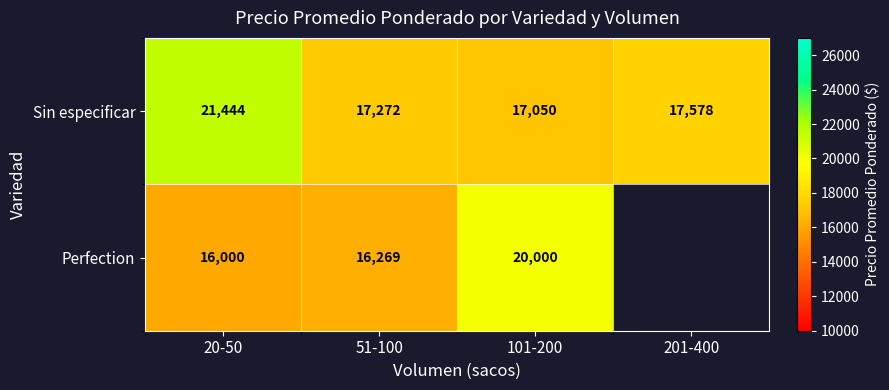

At 51-100, list the series in order from largest to smallest.

Sin especificar, Perfection